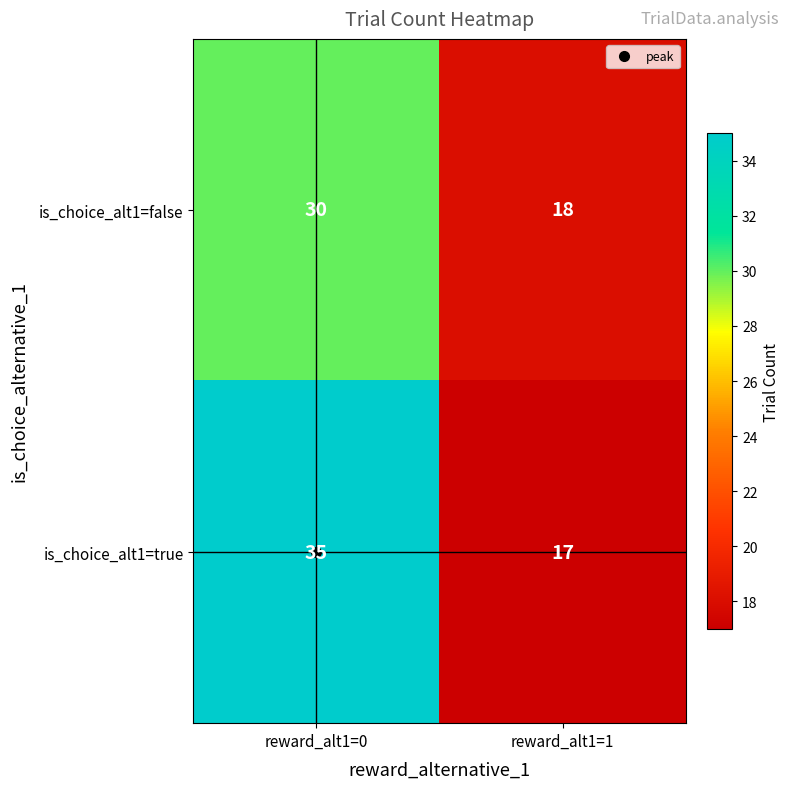

How many categories are shown in the chart?

2